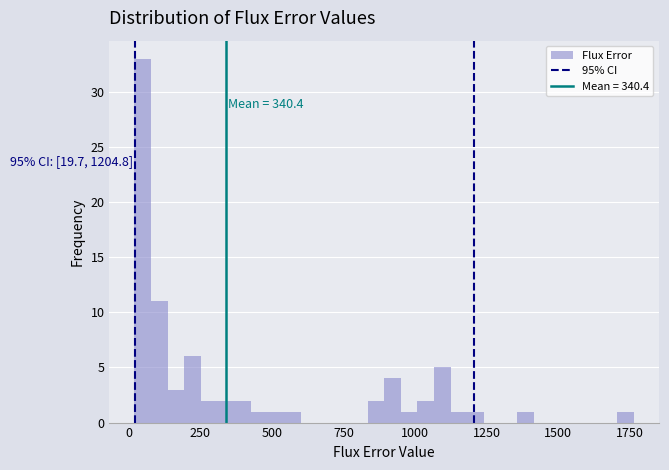

Around what value on the x-axis is the tallest bar? Give the approximate position of its centre, as read against the axis.

50